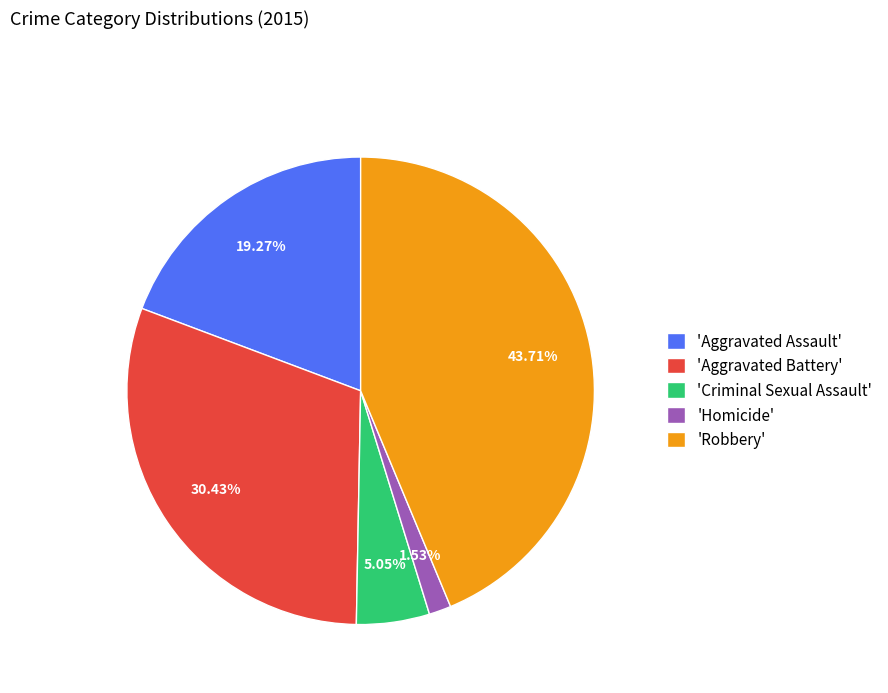

How many slices are in this pie chart?

5